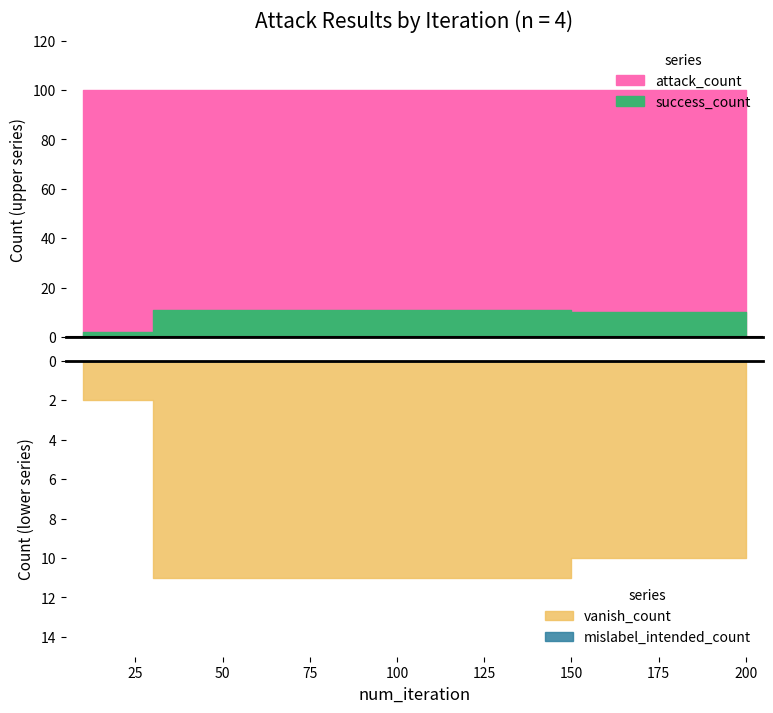

What is the value of the attack_count point at the 4th from the left?

100